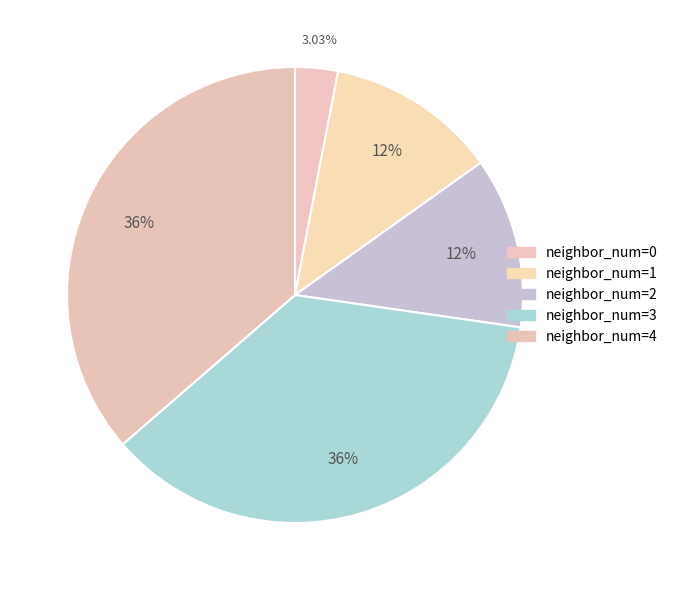

Which category has the biggest portion of the pie?

3